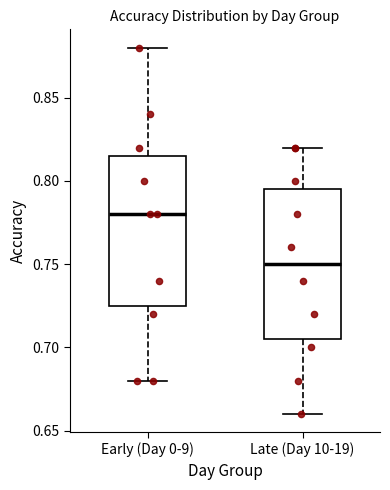

Reading left to right, transcribe this box plot: for each box, give where its median line is, the range the box spans, and where its two whiskers end, as read against the y-axis. The values are not printed on the chart, so give them approximately, as read against the axis.

Early (Day 0-9): median 0.780, box 0.725 to 0.815, whiskers 0.680 to 0.880
Late (Day 10-19): median 0.750, box 0.705 to 0.795, whiskers 0.660 to 0.820